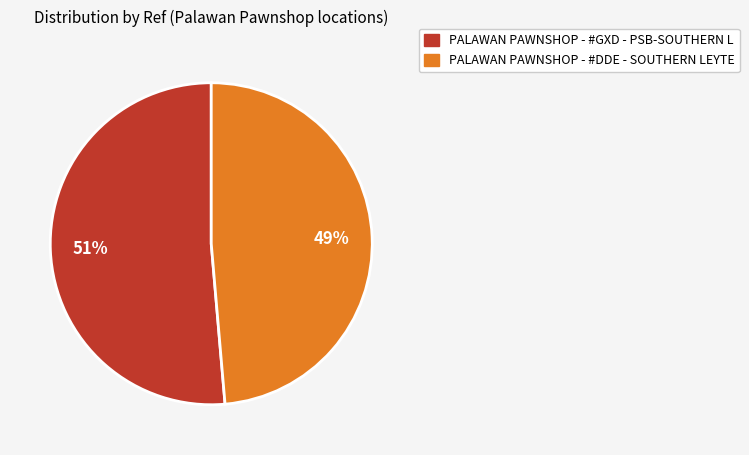

Which has a higher value, PALAWAN PAWNSHOP - #DDE - SOUTHERN LEYTE or PALAWAN PAWNSHOP - #GXD - PSB-SOUTHERN L?

PALAWAN PAWNSHOP - #GXD - PSB-SOUTHERN L